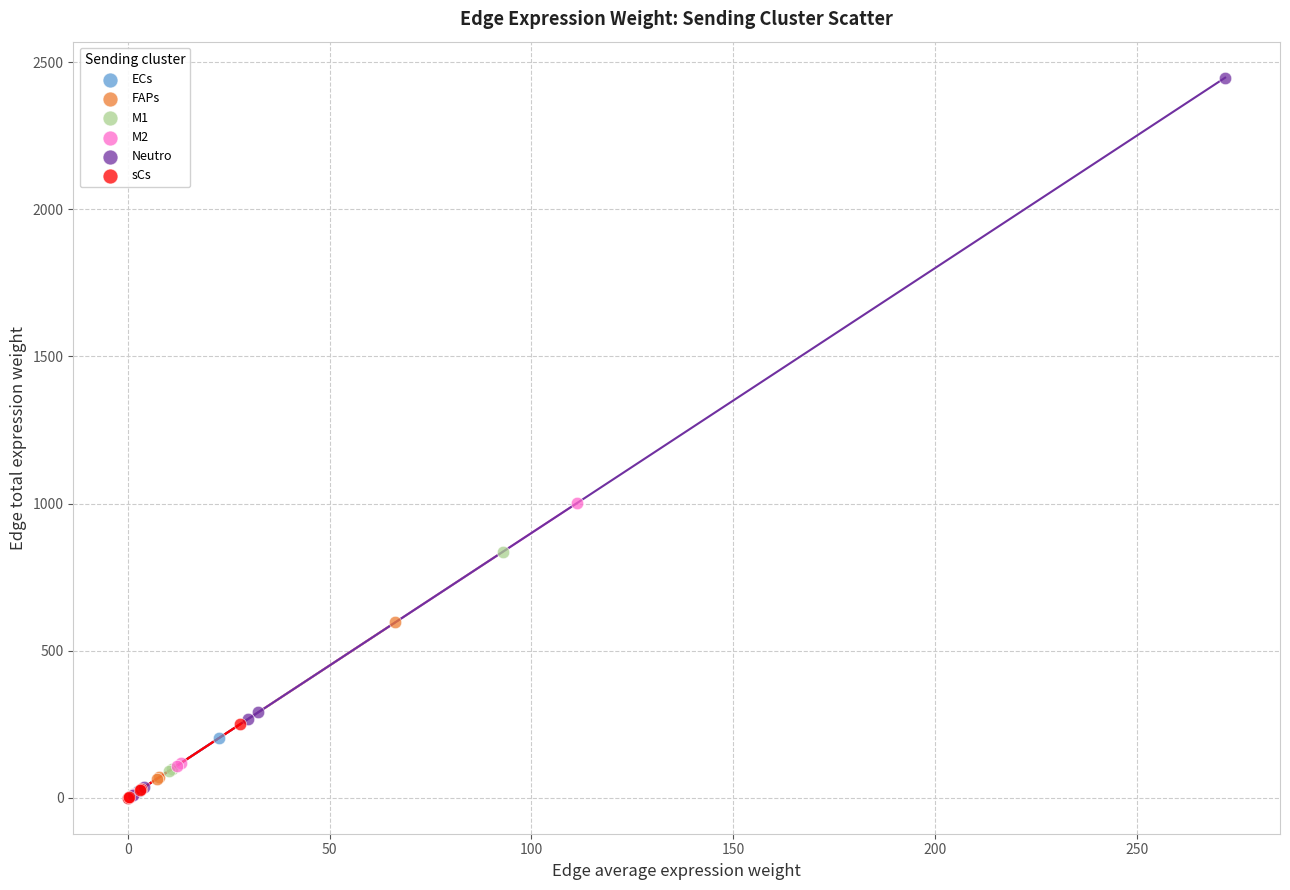

Which series reaches the maximum Y coordinate?

Neutro